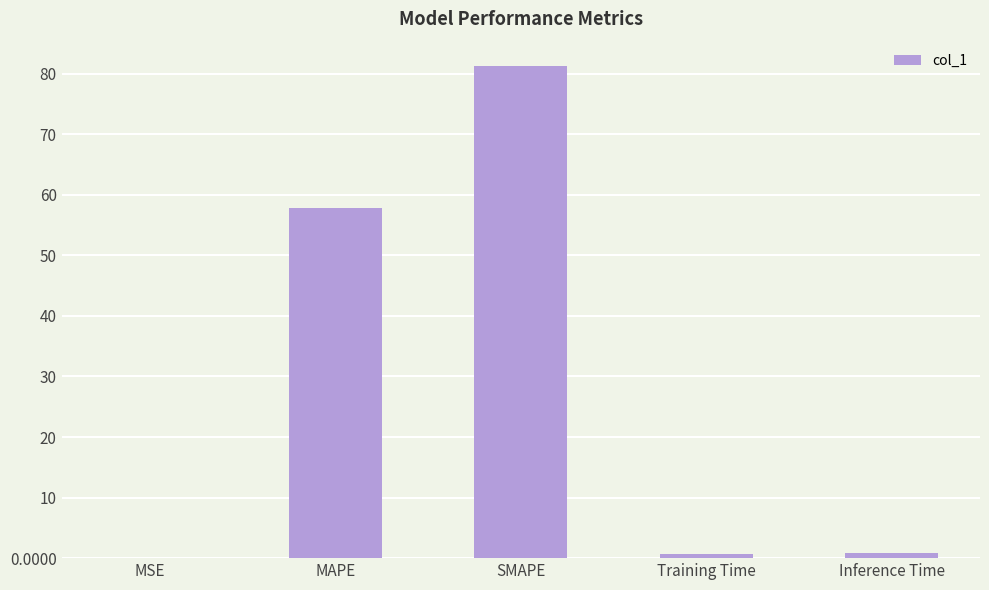

Between MAPE and Training Time, which is larger?

MAPE